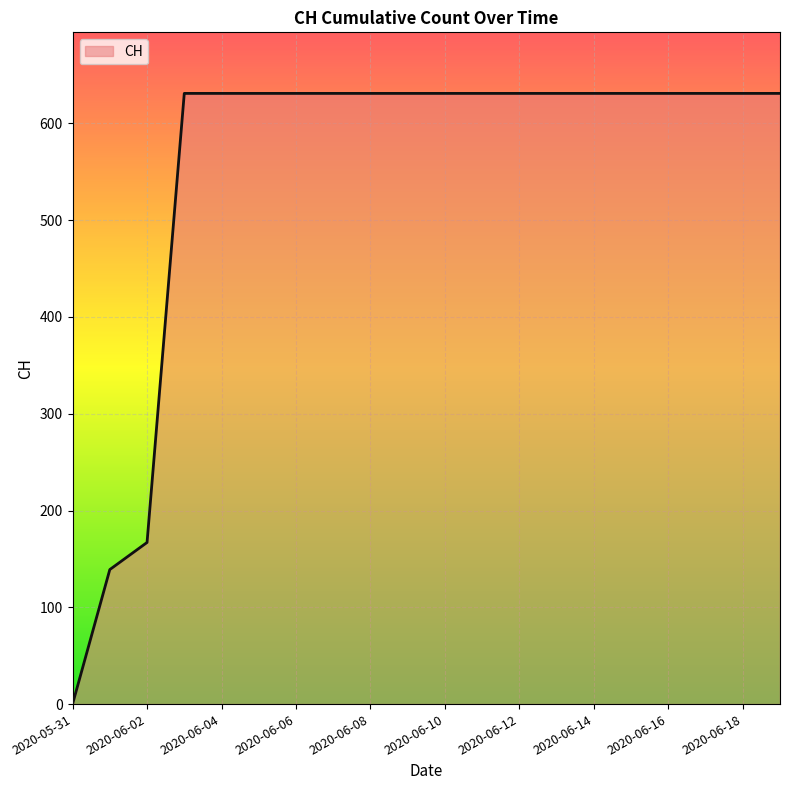

What is the maximum value shown in the chart?

631